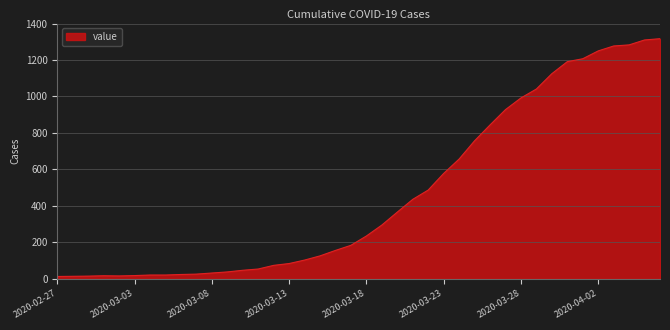

What is the greatest value displayed?

1317